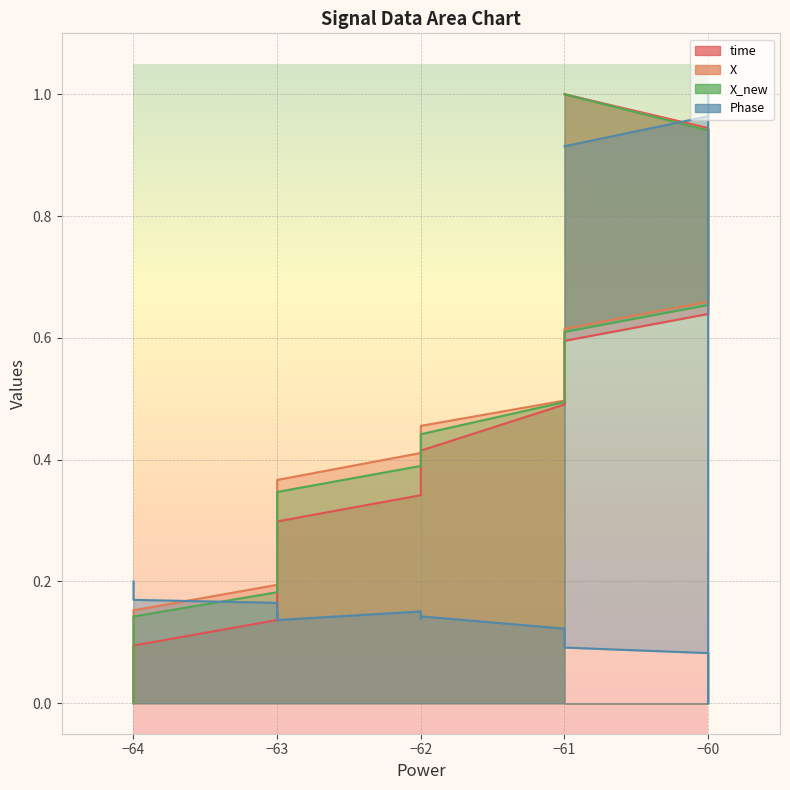

What is the value of the Phase point at the 19th from the left?

1.0